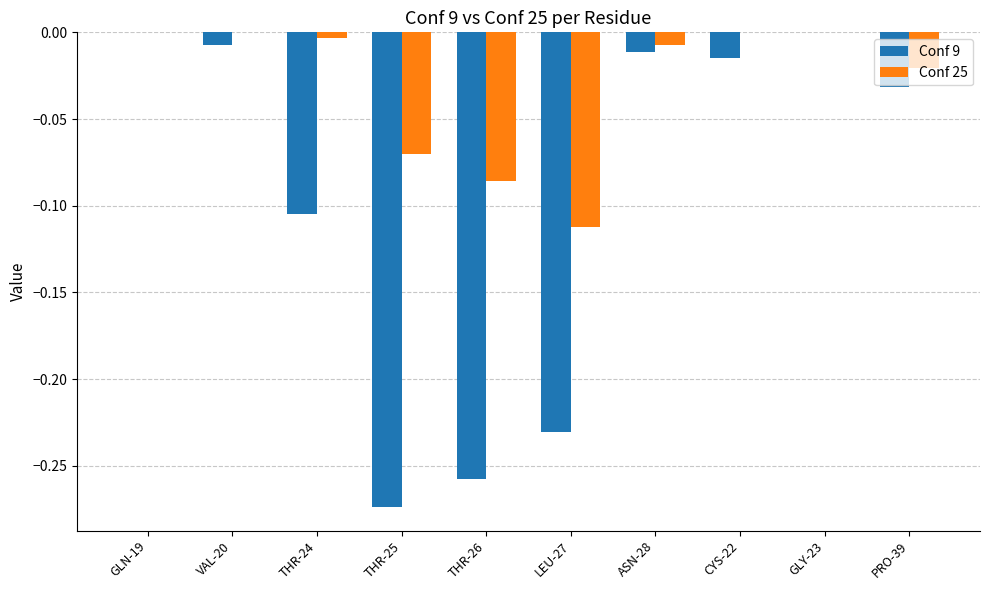

What is the sum of all Conf 9 values?

-0.9